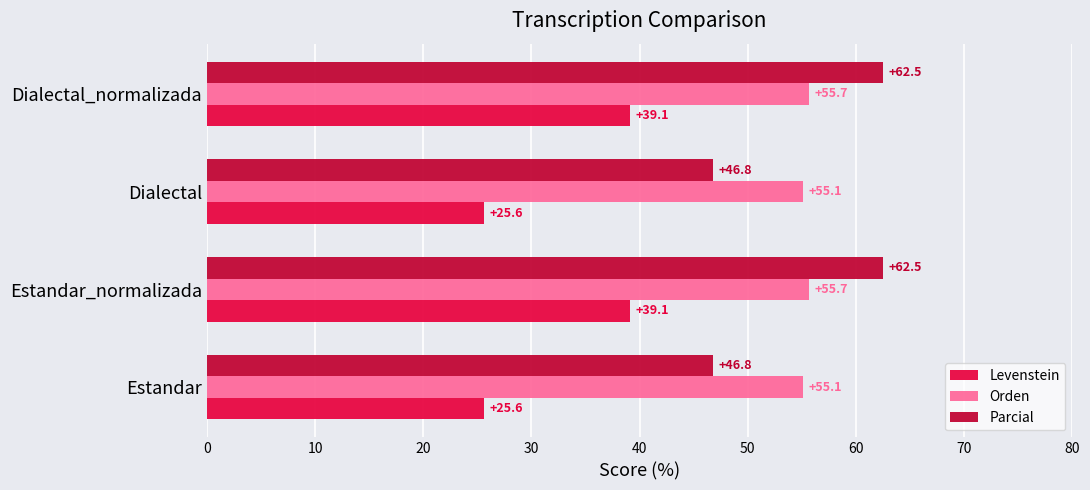

What is the spread (max minus min) of values at Estandar_normalizada?

23.4